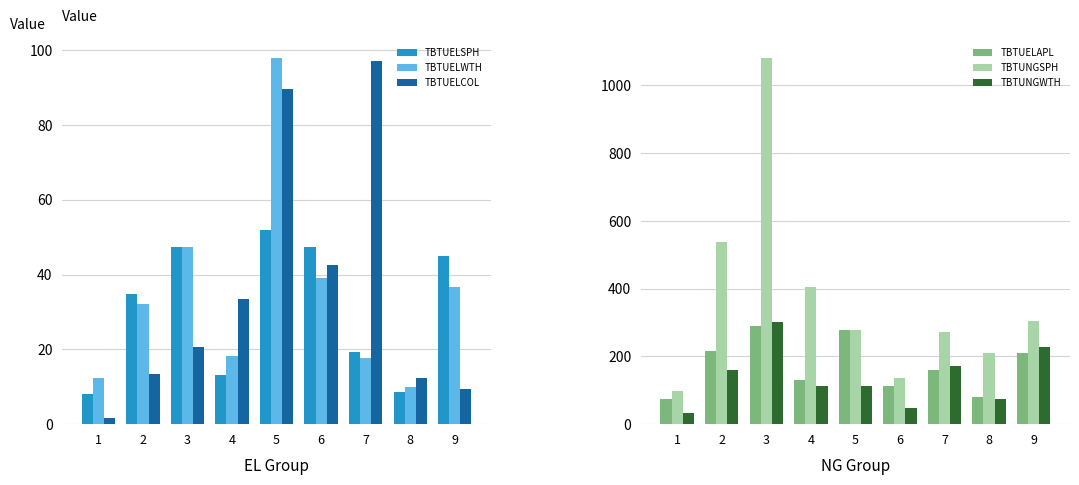

What is the greatest value displayed?

1082.4